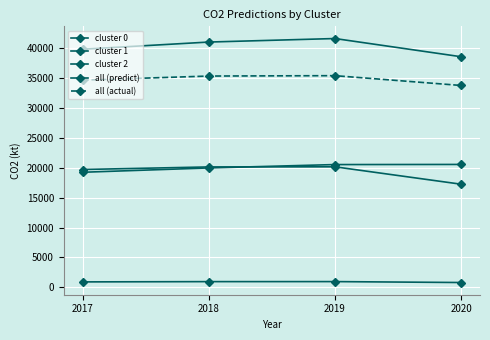

At which label does cluster 0 first exceed 937?

2018